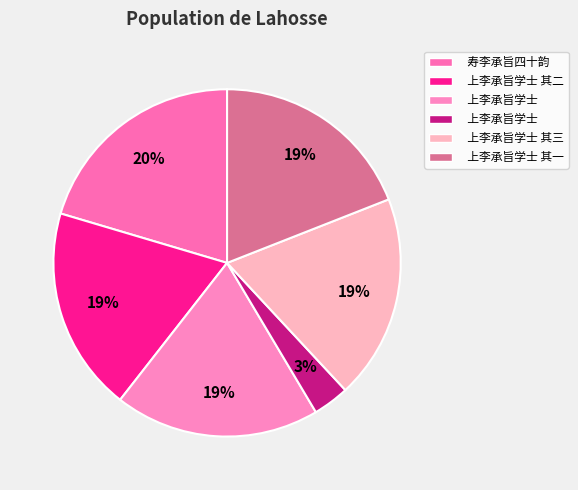

Which slice is the largest?

寿李承旨四十韵